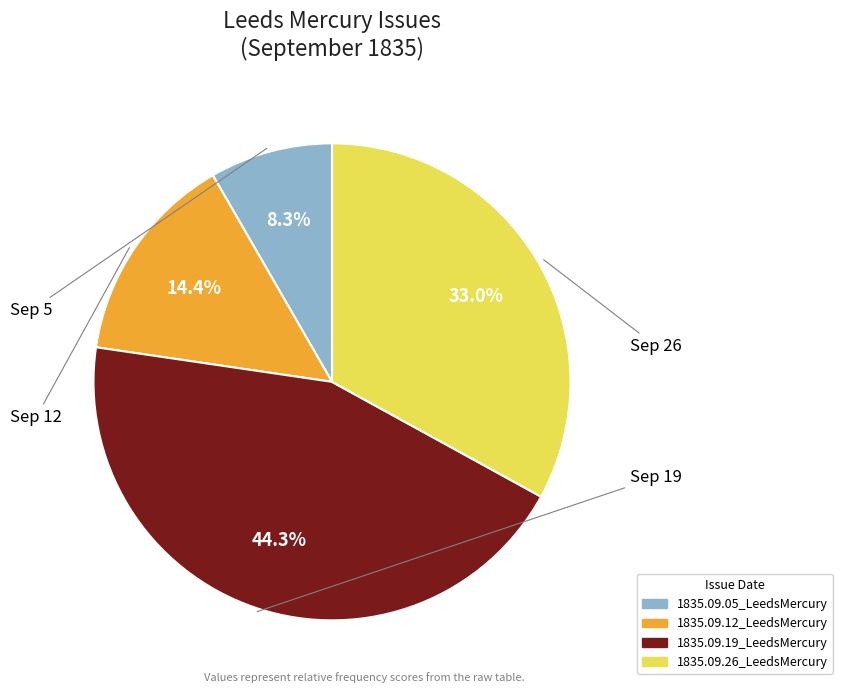

To the nearest percent, what is the combined percentage of 1835.09.19_LeedsMercury and 1835.09.12_LeedsMercury?

59%